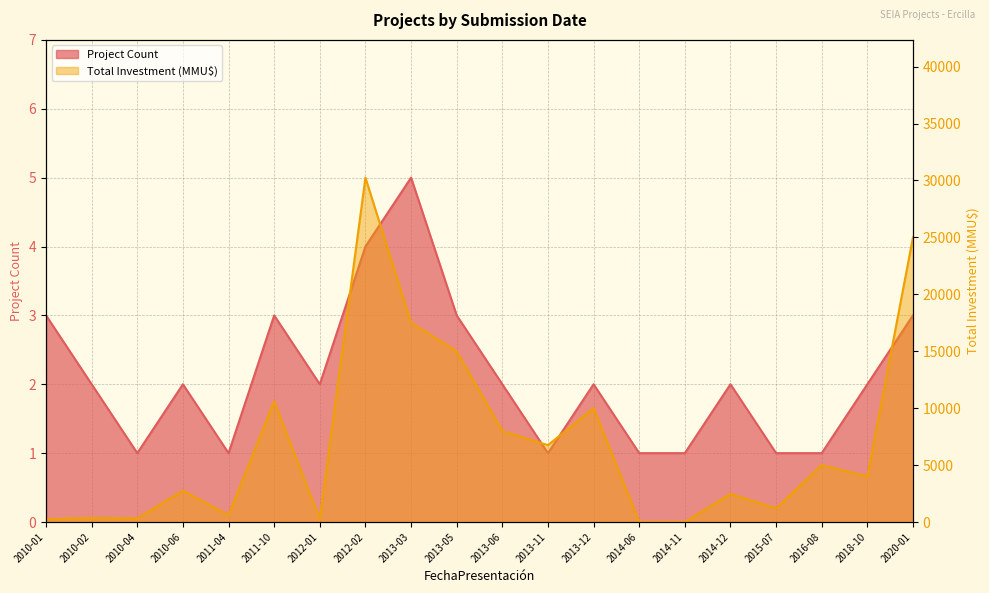

Reading right to left, extract all data points from this chart.

Project Count: 2020-01=3	2018-10=2	2016-08=1	2015-07=1	2014-12=2	2014-11=1	2014-06=1	2013-12=2	2013-11=1	2013-06=2	2013-05=3	2013-03=5	2012-02=4	2012-01=2	2011-10=3	2011-04=1	2010-06=2	2010-04=1	2010-02=2	2010-01=3
Total Investment (MMU$): 2020-01=25000	2018-10=4000	2016-08=5000	2015-07=1200	2014-12=2475	2014-11=0	2014-06=0	2013-12=10010	2013-11=6750	2013-06=8000	2013-05=15000	2013-03=17500	2012-02=30250	2012-01=250	2011-10=10600	2011-04=600	2010-06=2750	2010-04=319	2010-02=350	2010-01=250